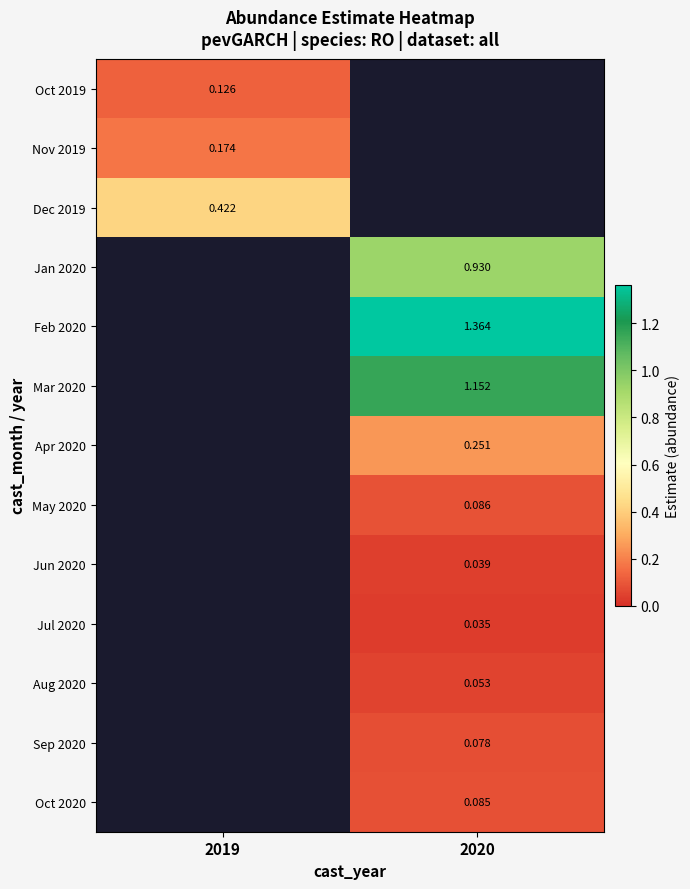

Is the value of Aug 2020 at 2020 greater than the value of May 2020 at 2020?

No